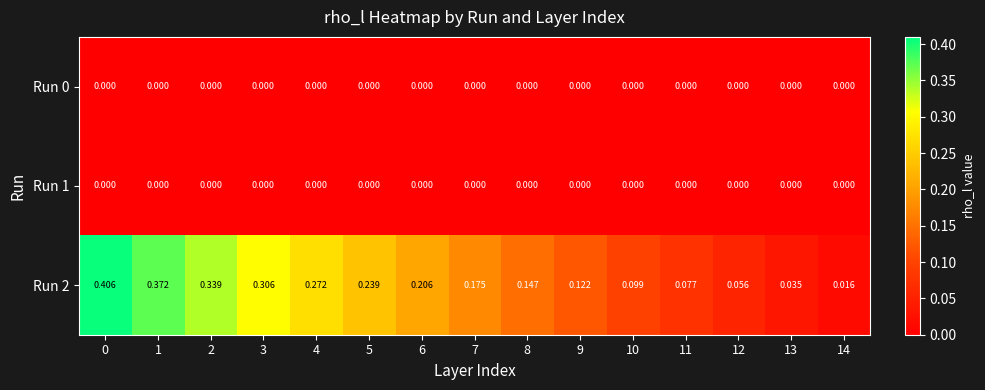

Is the value of Run 2 at 5 greater than the value of Run 1 at 14?

Yes